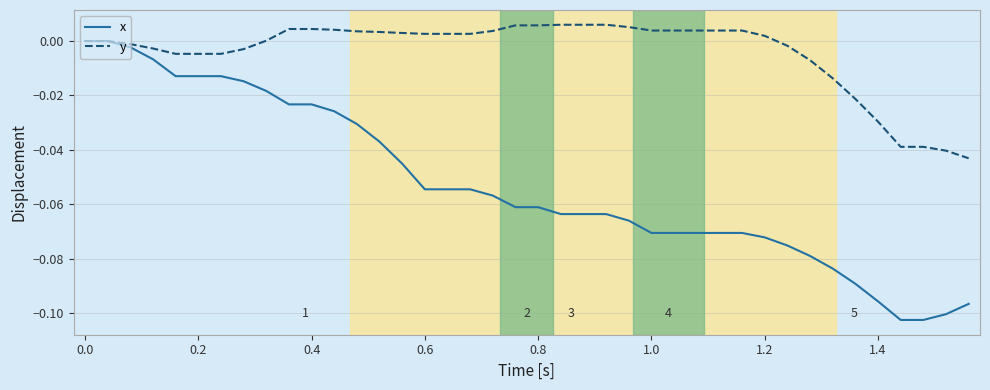

List the series in order of their peak value, lowest first.

x, y